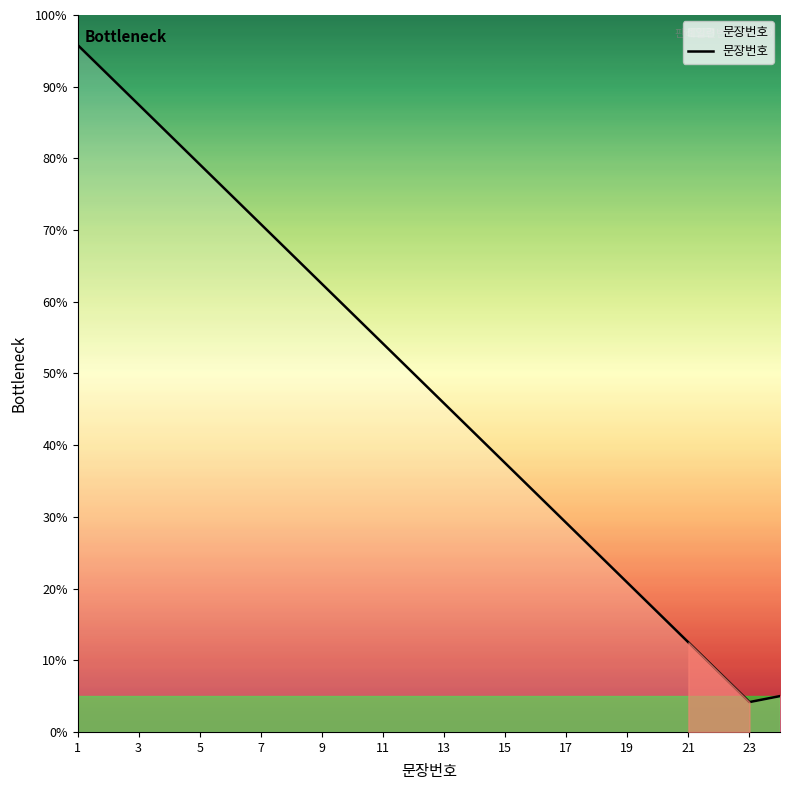

What is the greatest value displayed?

95.8